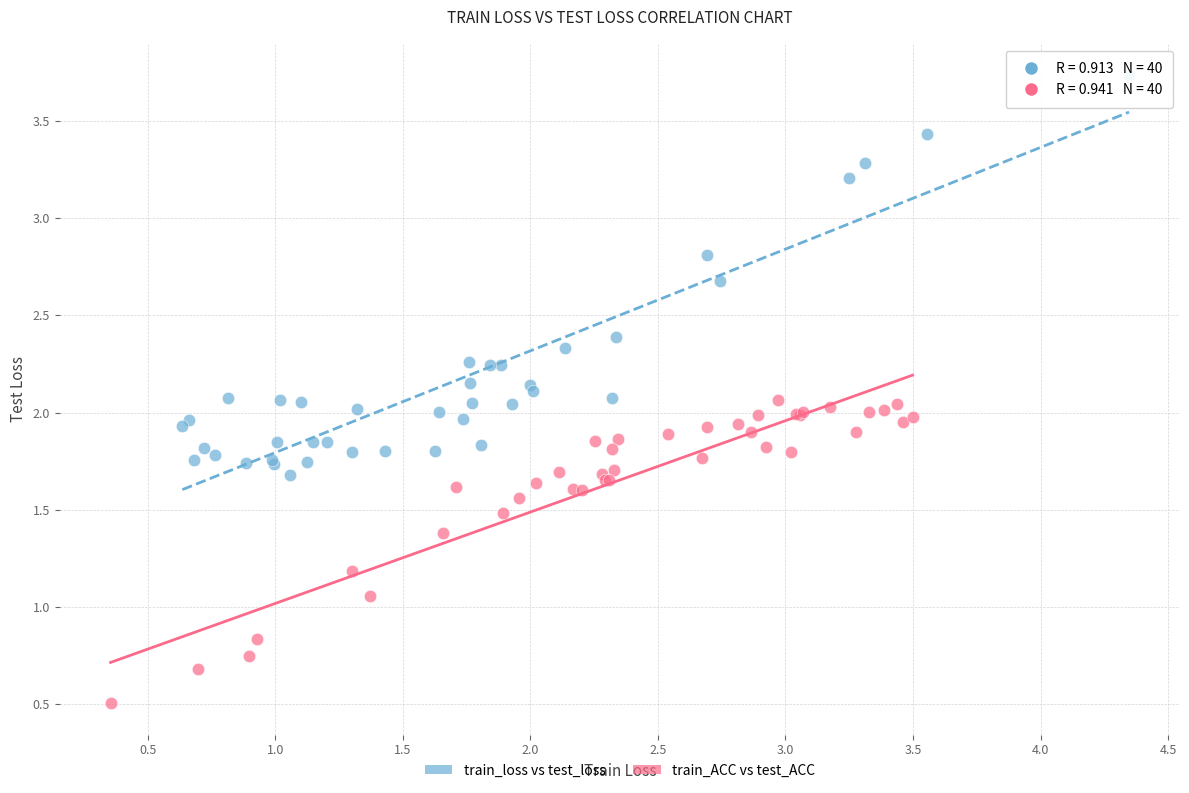

Which series has the widest spread of Y values?

train_loss vs test_loss